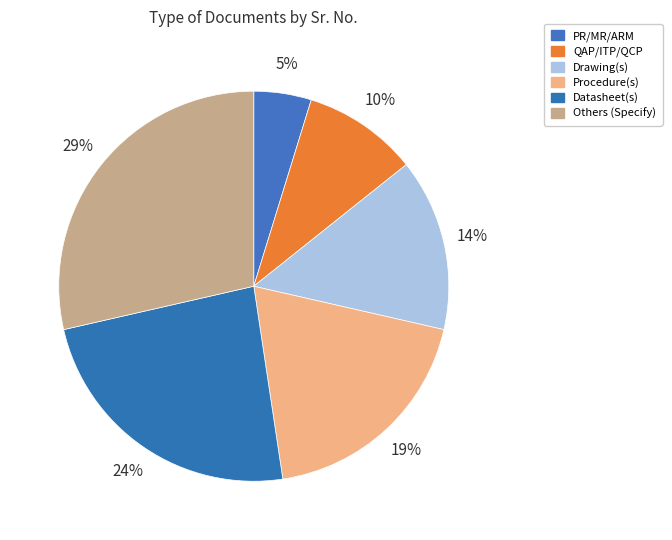

Rank the categories by value from highest to lowest.

Others (Specify), Datasheet(s), Procedure(s), Drawing(s), QAP/ITP/QCP, PR/MR/ARM